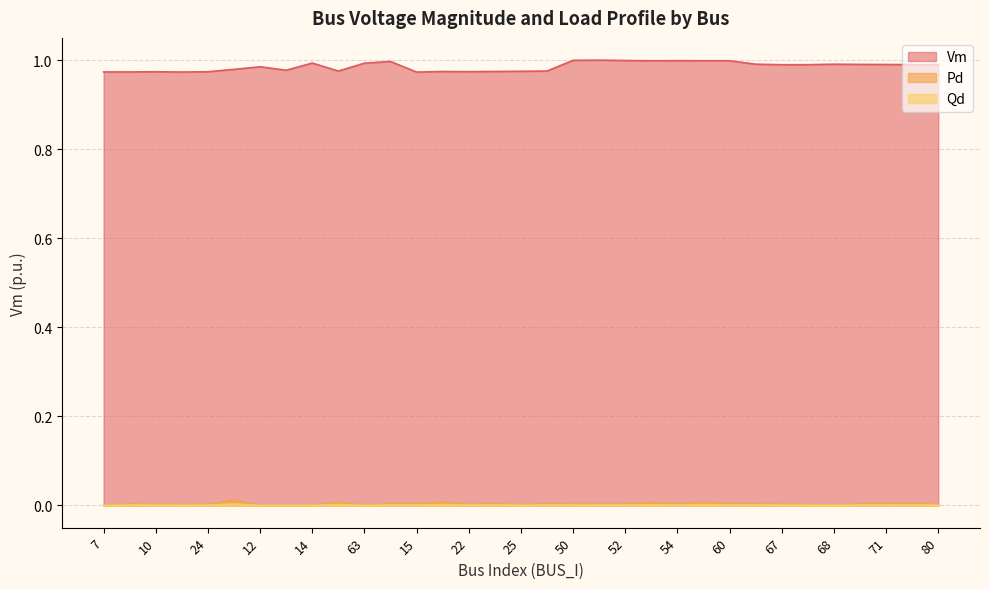

Does the chart have visible grid lines?

Yes